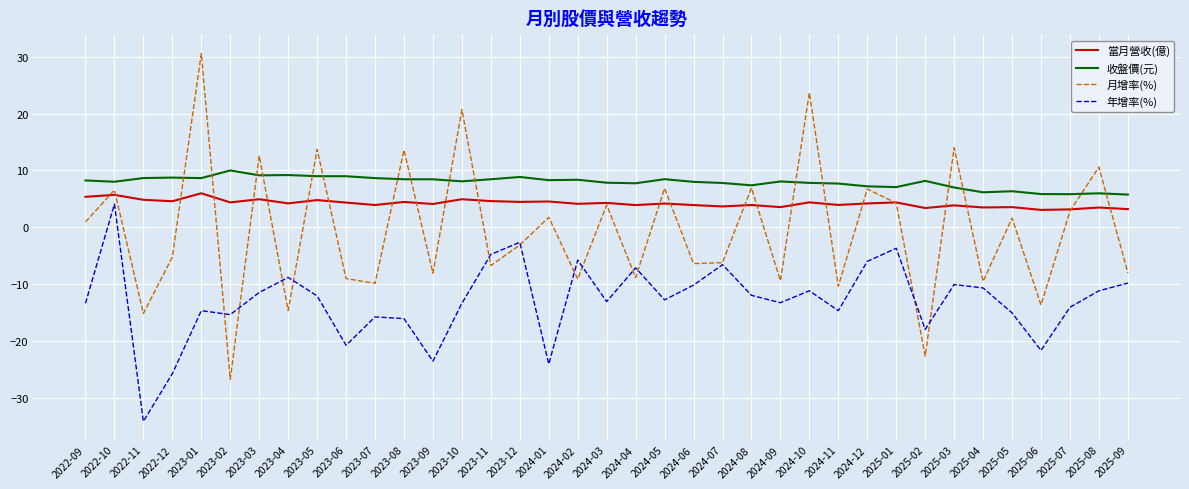

List the series in order of their overall mean, lowest first.

年增率(%), 月增率(%), 當月營收(億), 收盤價(元)